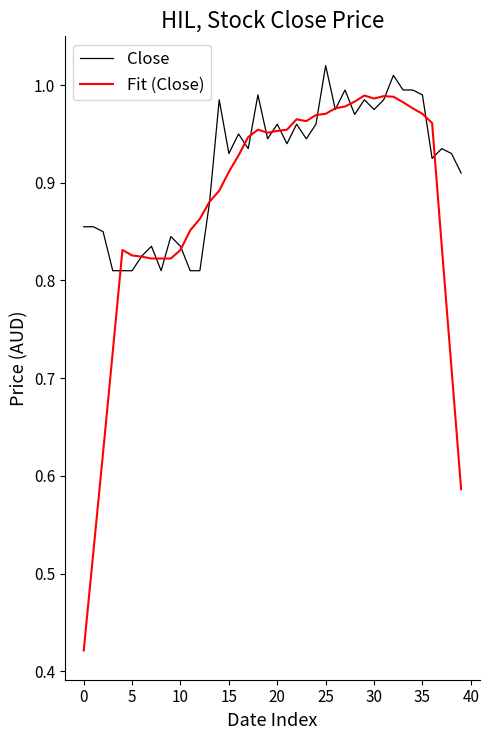

Which series has the largest total across all categories?

Close